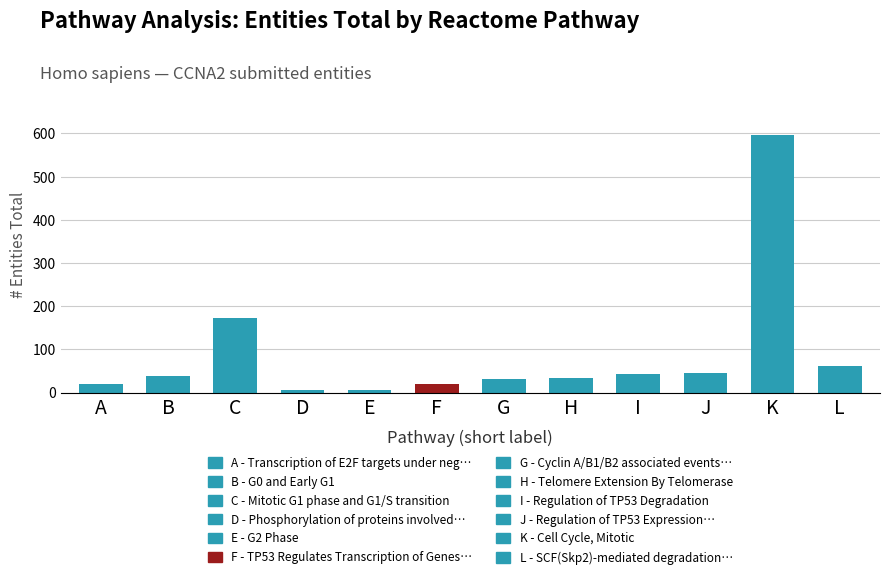

What is the value of the 3rd bar from the left?

173